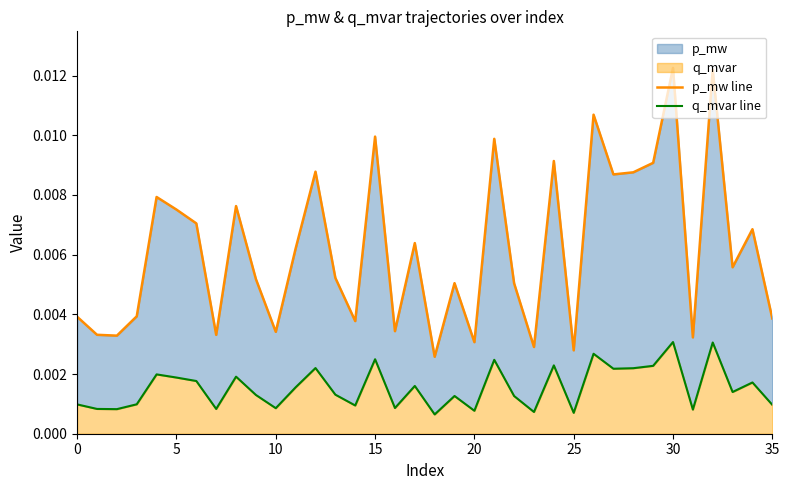

In q_mvar line, how many points are higher than both neighbors (excluding endpoints)?

12